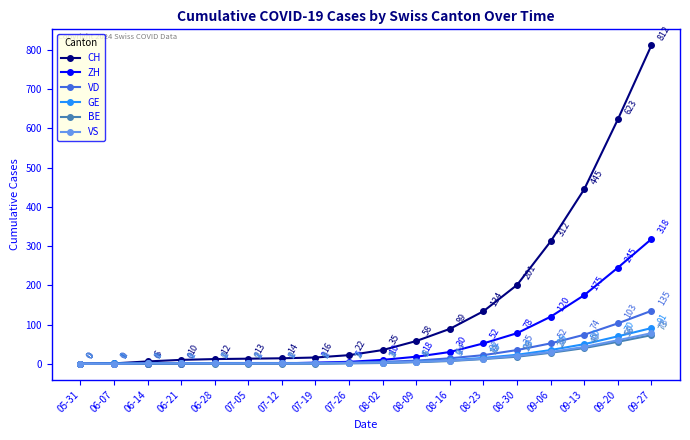

Reading left to right, list all the values displayed in this chart.

CH: 05-31=0	06-07=1	06-14=6	06-21=10	06-28=12	07-05=13	07-12=14	07-19=16	07-26=22	08-02=35	08-09=58	08-16=89	08-23=134	08-30=201	09-06=312	09-13=445	09-20=623	09-27=812
ZH: 05-31=0	06-07=0	06-14=0	06-21=0	06-28=1	07-05=1	07-12=1	07-19=3	07-26=5	08-02=10	08-09=18	08-16=30	08-23=52	08-30=78	09-06=120	09-13=175	09-20=245	09-27=318
VD: 05-31=0	06-07=0	06-14=0	06-21=1	06-28=2	07-05=2	07-12=2	07-19=2	07-26=3	08-02=5	08-09=8	08-16=14	08-23=22	08-30=35	09-06=52	09-13=74	09-20=103	09-27=135
GE: 05-31=0	06-07=1	06-14=1	06-21=1	06-28=1	07-05=1	07-12=1	07-19=1	07-26=2	08-02=3	08-09=5	08-16=9	08-23=15	08-30=23	09-06=35	09-13=50	09-20=70	09-27=91
BE: 05-31=0	06-07=0	06-14=0	06-21=0	06-28=0	07-05=0	07-12=0	07-19=0	07-26=1	08-02=2	08-09=4	08-16=7	08-23=12	08-30=18	09-06=28	09-13=40	09-20=56	09-27=73
VS: 05-31=0	06-07=0	06-14=1	06-21=1	06-28=1	07-05=1	07-12=1	07-19=1	07-26=2	08-02=3	08-09=5	08-16=8	08-23=13	08-30=20	09-06=30	09-13=43	09-20=60	09-27=78